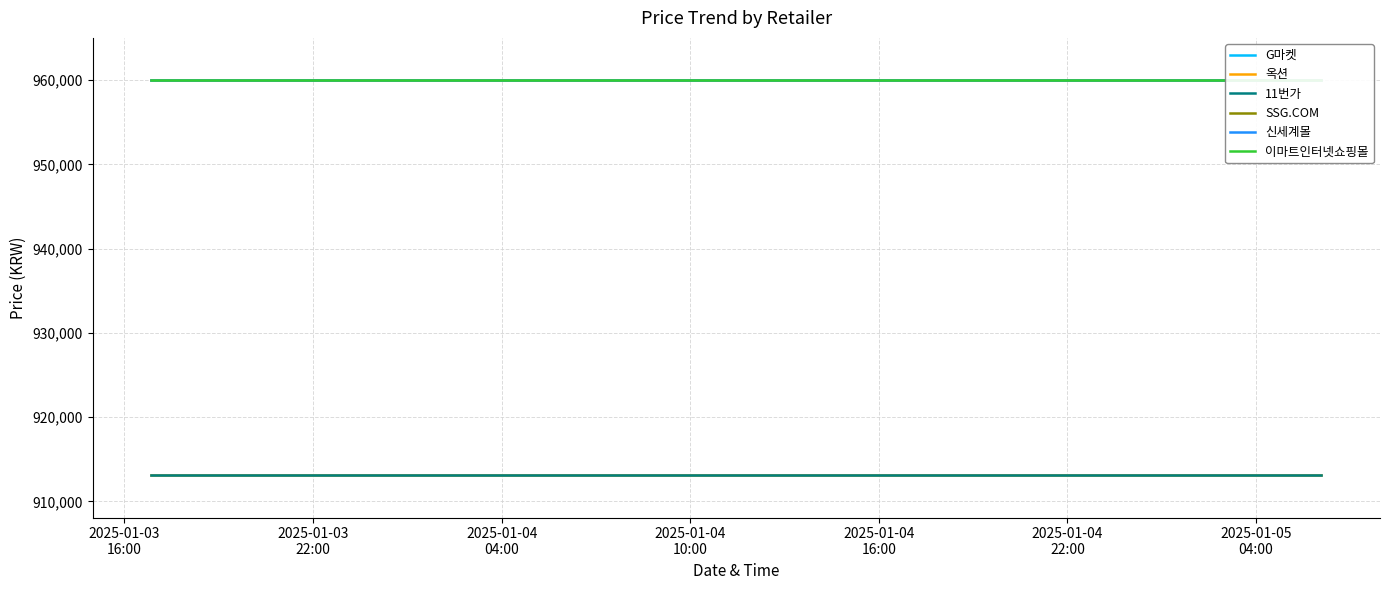

True or false: 11번가 and SSG.COM intersect in this chart.

False